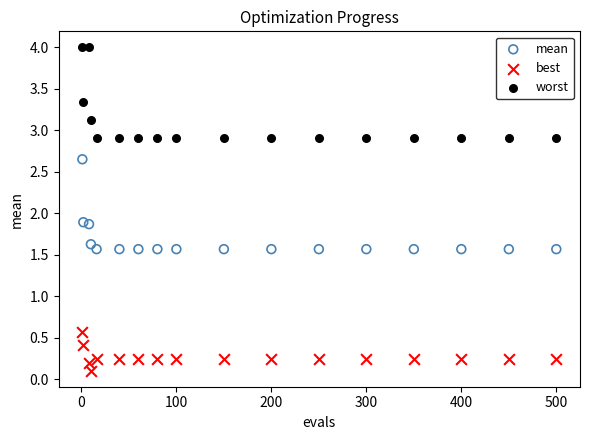

Which series reaches the minimum Y coordinate?

best